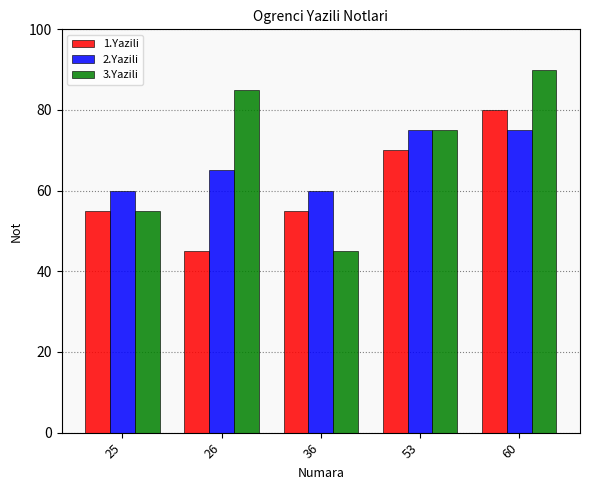

The value of 3.Yazili at 60 is 30. True or false?

False